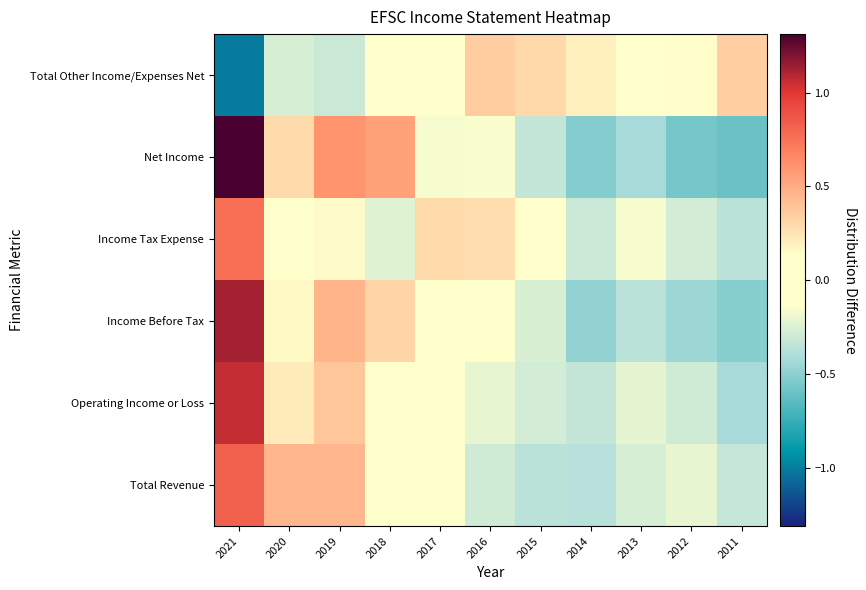

Rank the series by their maximum value, from lowest to highest.

Total Other Income/Expenses Net, Income Tax Expense, Total Revenue, Operating Income or Loss, Income Before Tax, Net Income